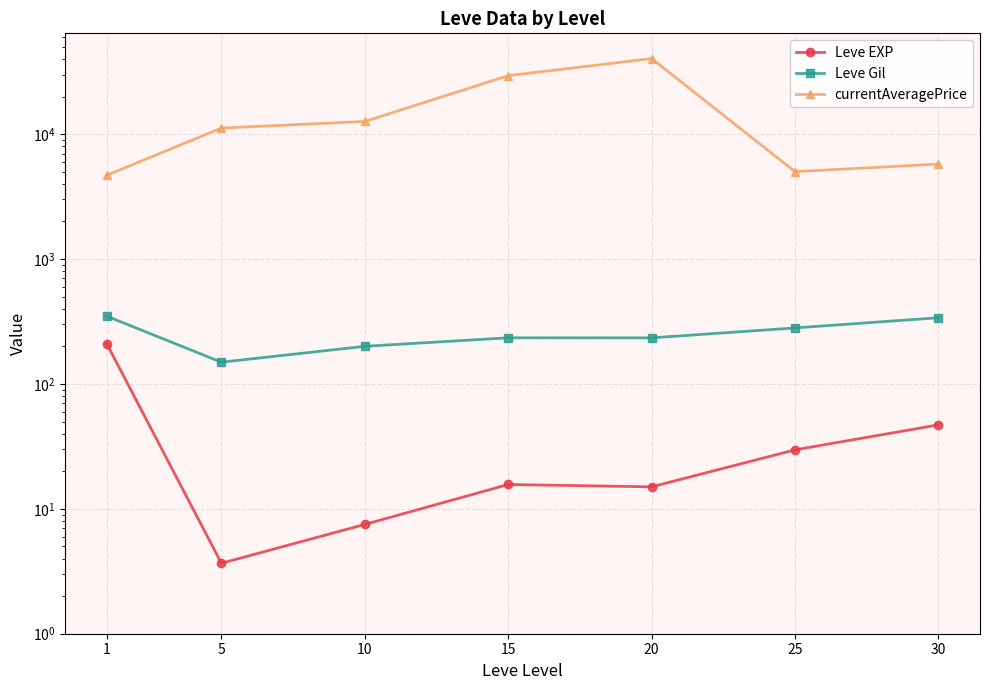

Rank the series by their maximum value, from highest to lowest.

currentAveragePrice, Leve Gil, Leve EXP